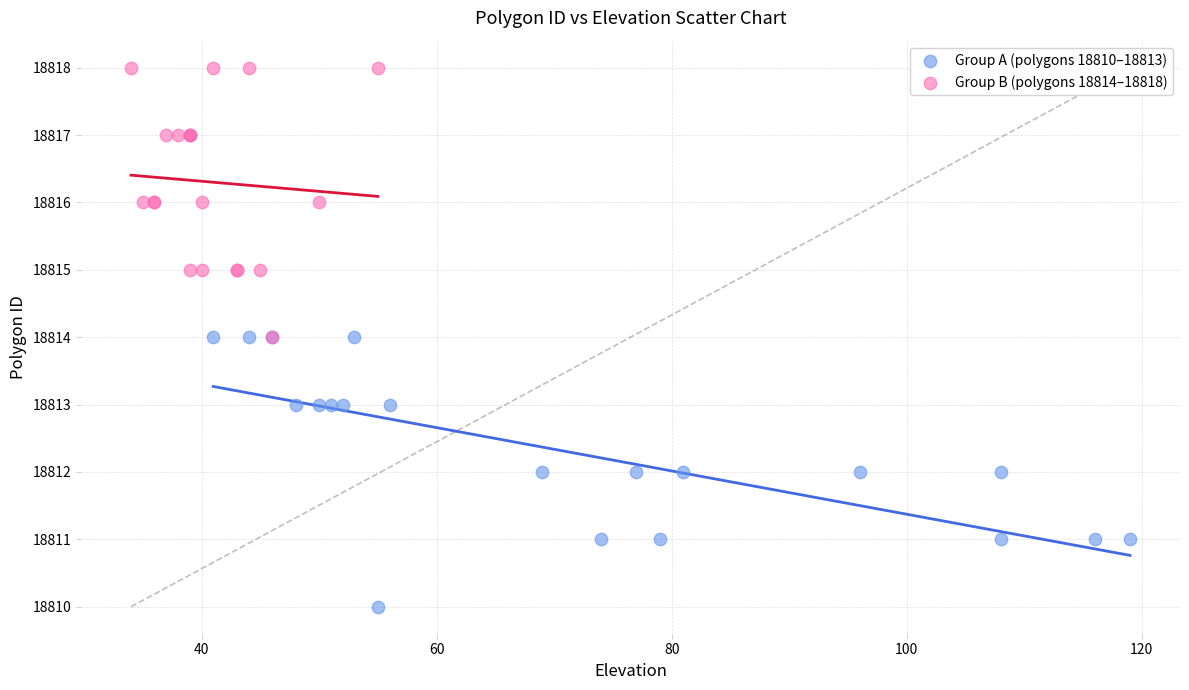

Which series contains the highest Y value?

Group B (polygons 18814–18818)